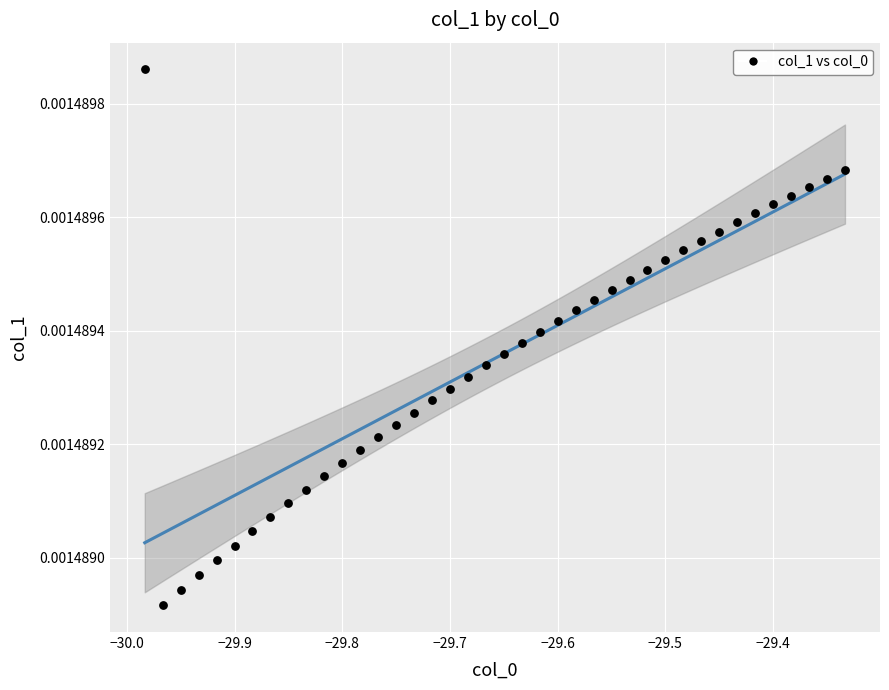

What is the range of X values (max minus min)?

0.6